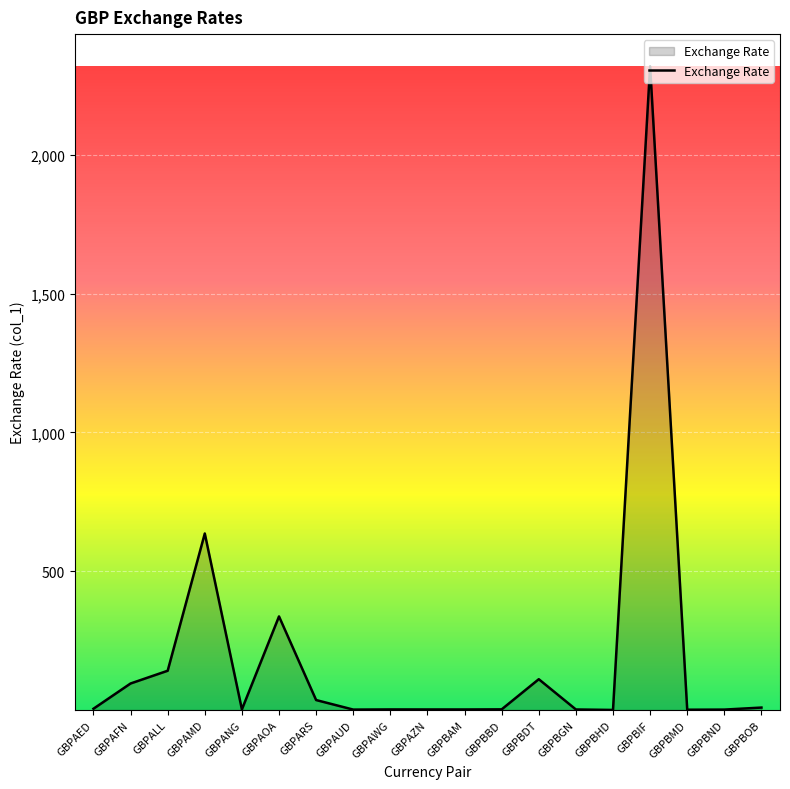

What is the change in value from GBPAUD to GBPBBD?

+0.9